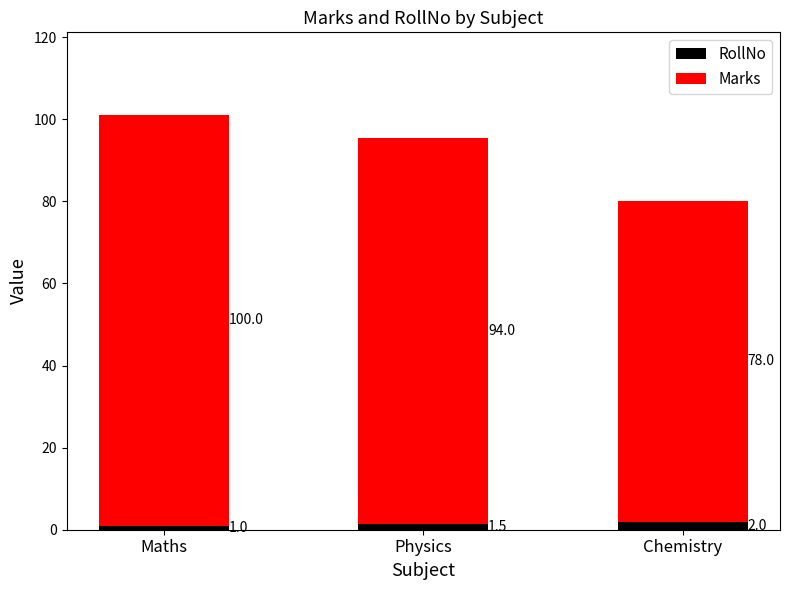

What is the sum of all RollNo values?

4.5